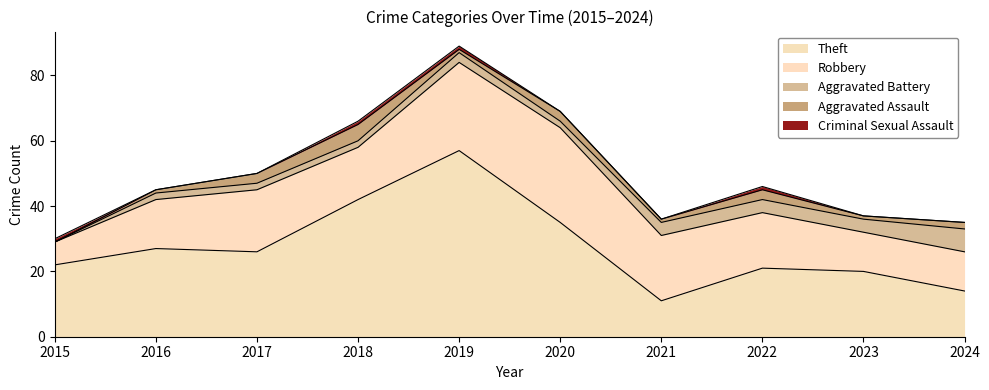

What is the difference between the highest and lowest values at 2015?

22